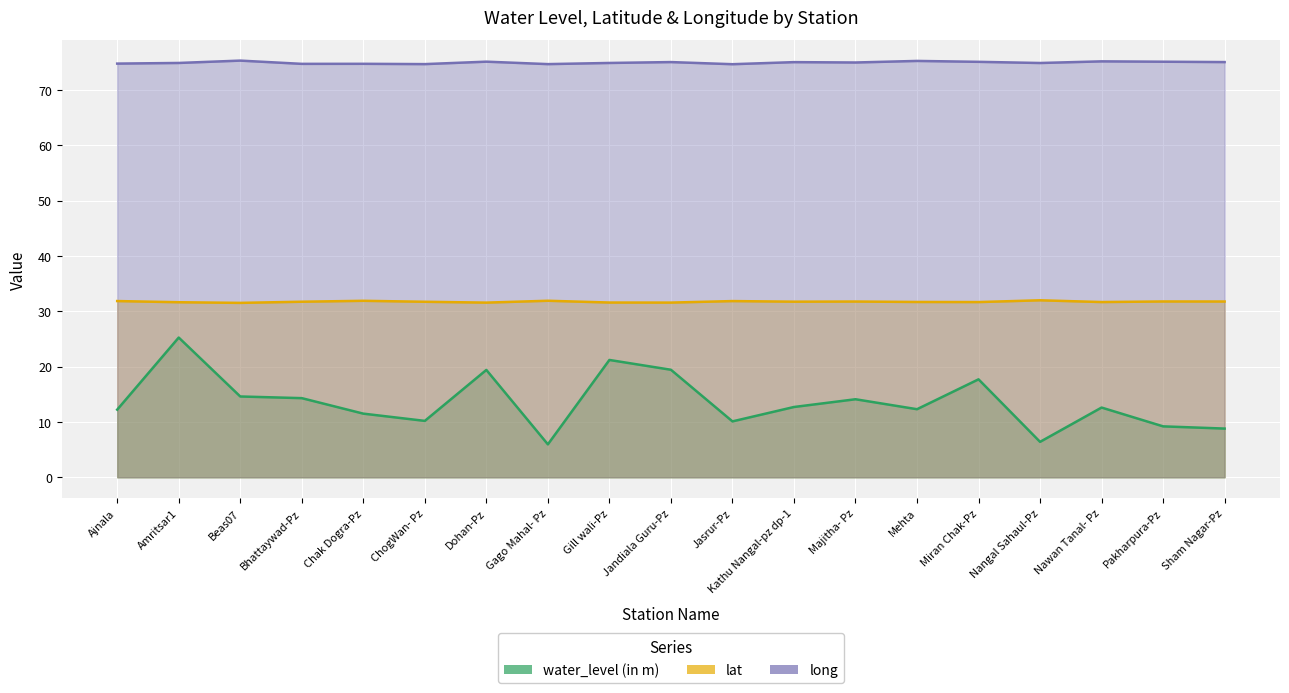

What are all the series names shown in the legend?

water_level (in m), lat, long